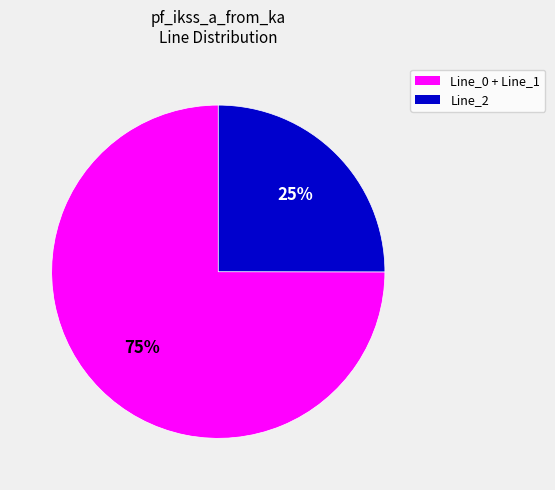

To the nearest percent, what is the average slice percentage?

50%